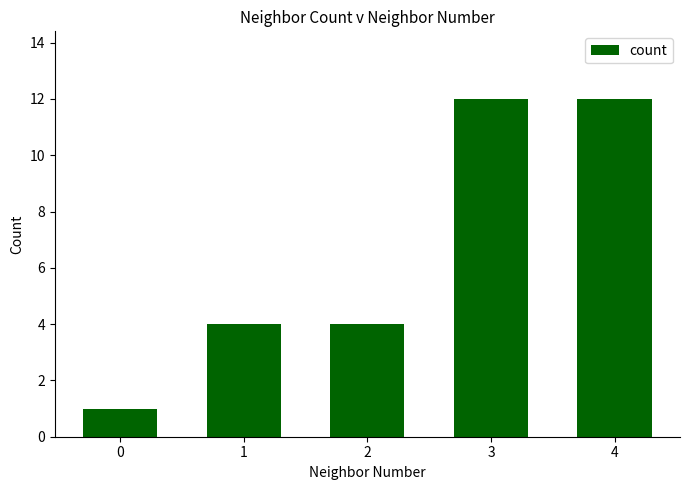

What is the value of the 4th bar from the left?

12